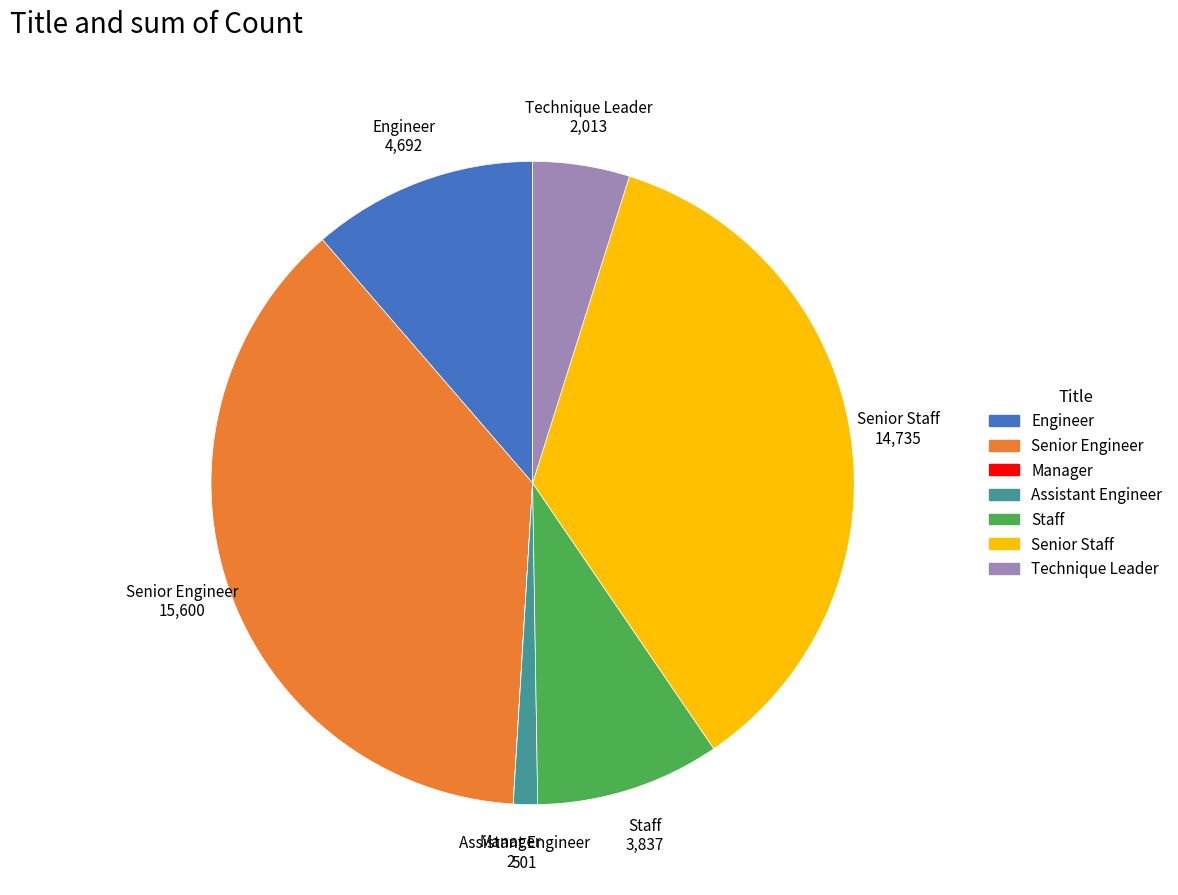

Which slice is the largest?

Senior Engineer